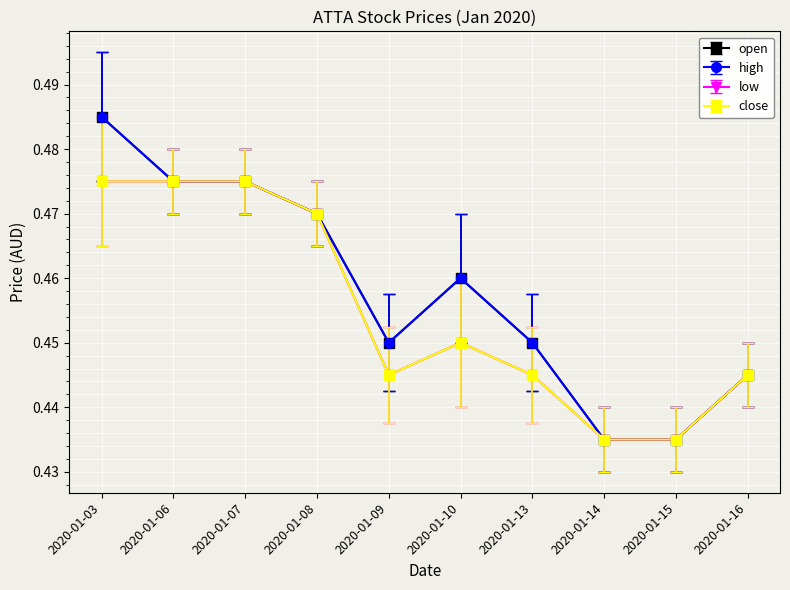

True or false: high has a value of 0.7 at 2020-01-03.

False